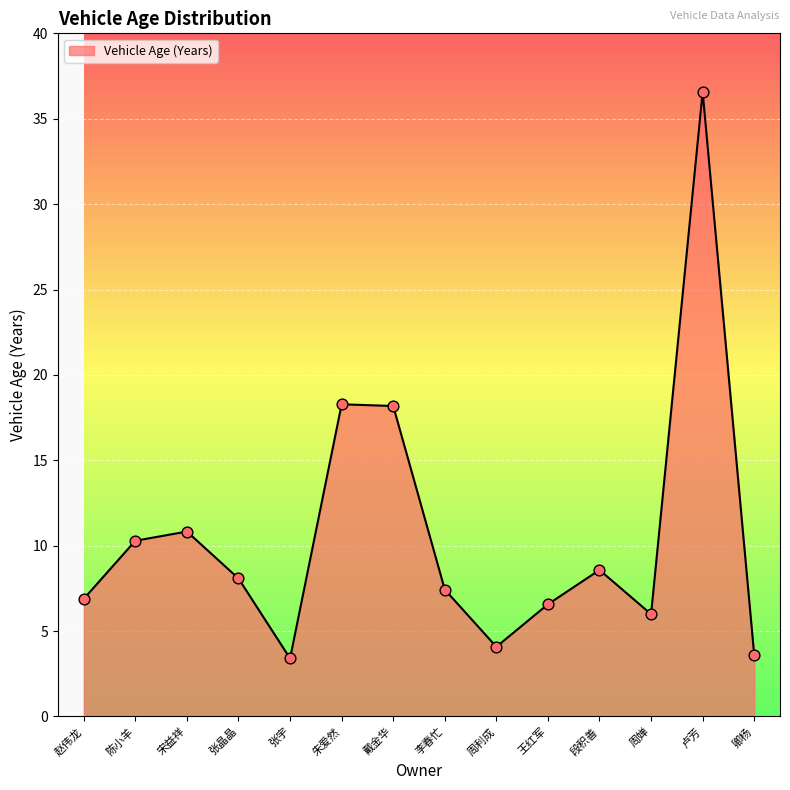

Between 赵伟龙 and 周婵, which is larger?

赵伟龙